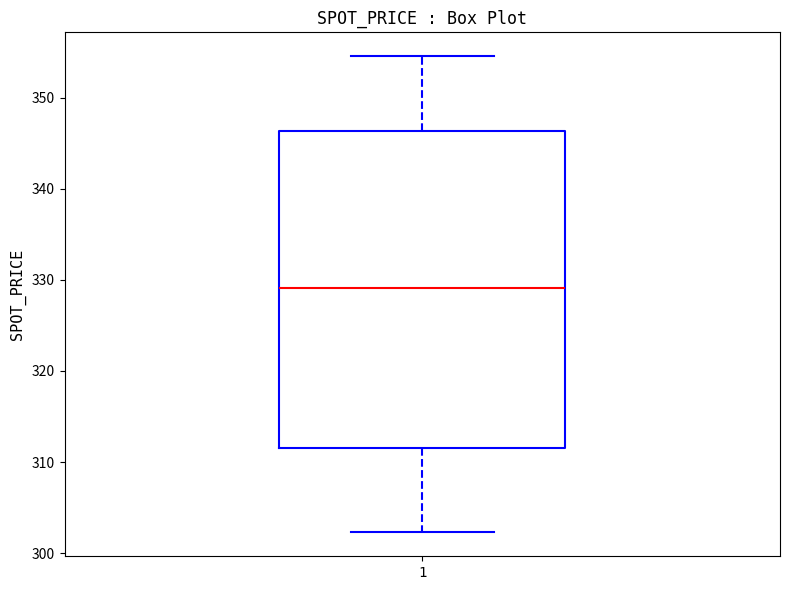

Transcribe this box plot: give where the median line is, the range the box spans, and where the two whiskers end, as read against the y-axis. The values are not printed on the chart, so give them approximately, as read against the axis.

median 329, box 312 to 346, whiskers 302 to 355